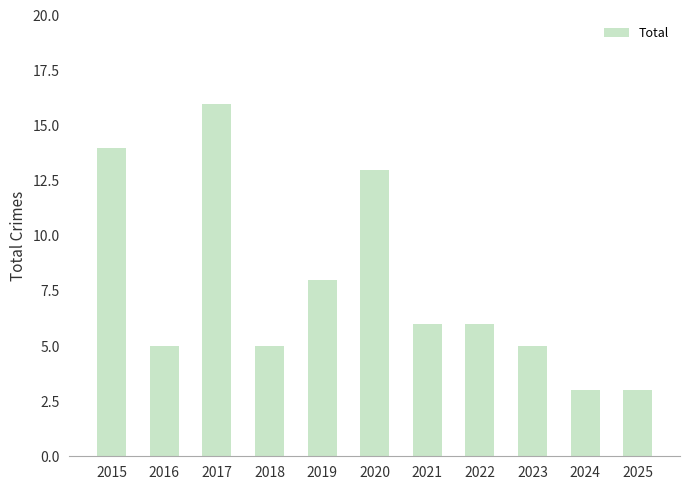

How many data points are less than 6?

5